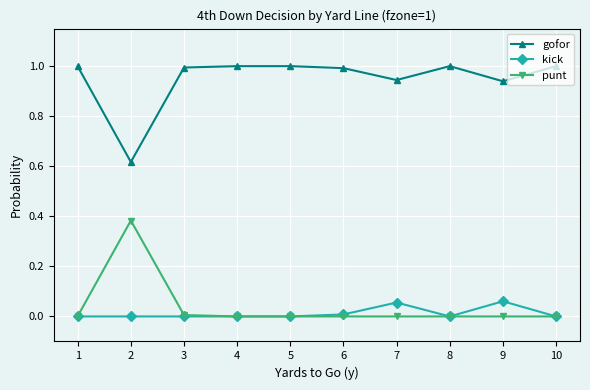

What are all the series names shown in the legend?

gofor, kick, punt